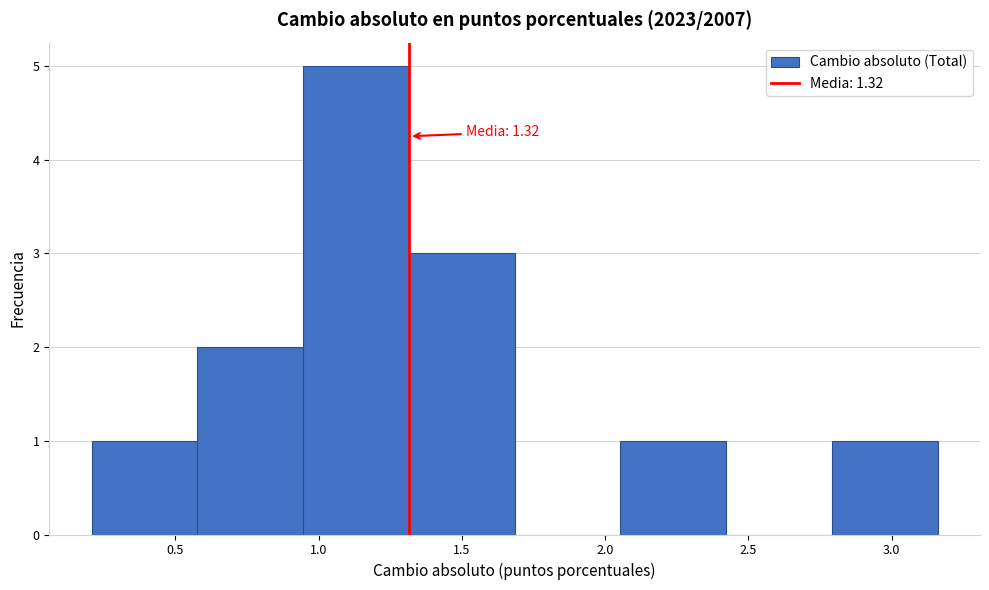

Over which range of the x-axis is the bar tallest?

0.95 to 1.30